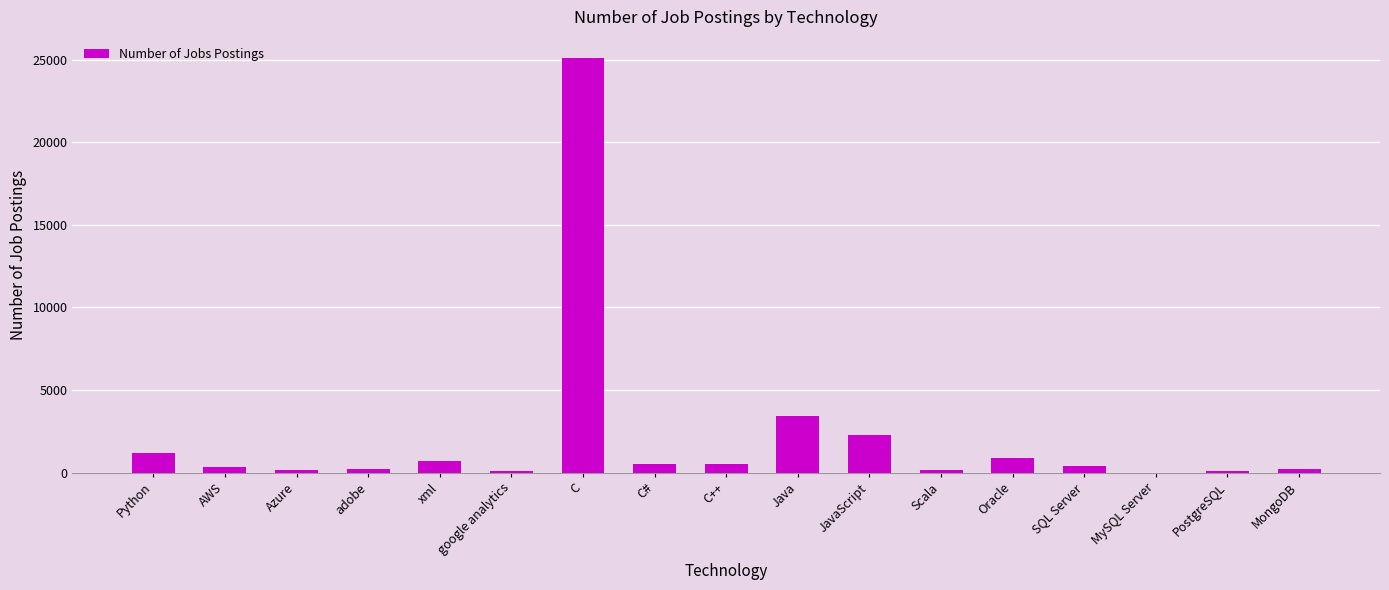

Count the number of data series in this chart.

1